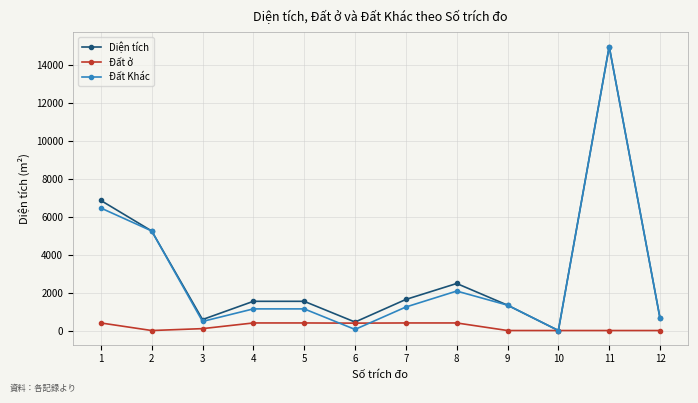

What is the difference between the highest and lowest values at 6?

390.0